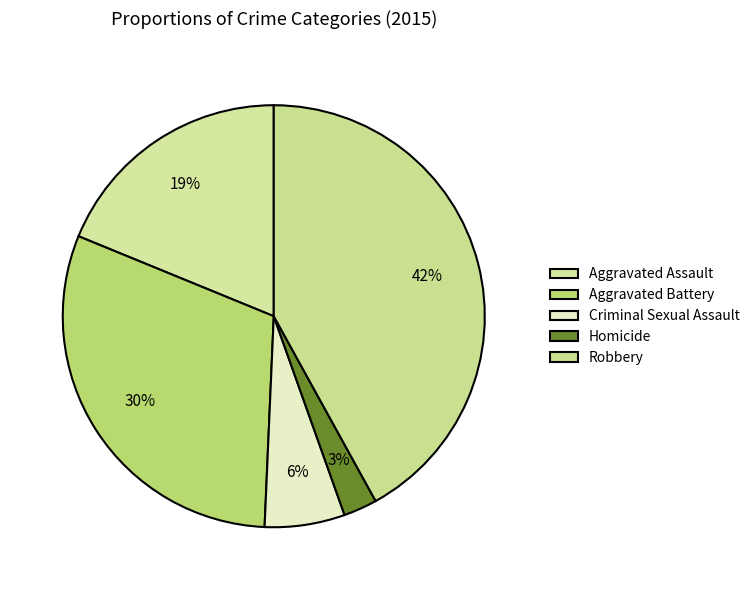

Which has a higher value, Homicide or Aggravated Battery?

Aggravated Battery